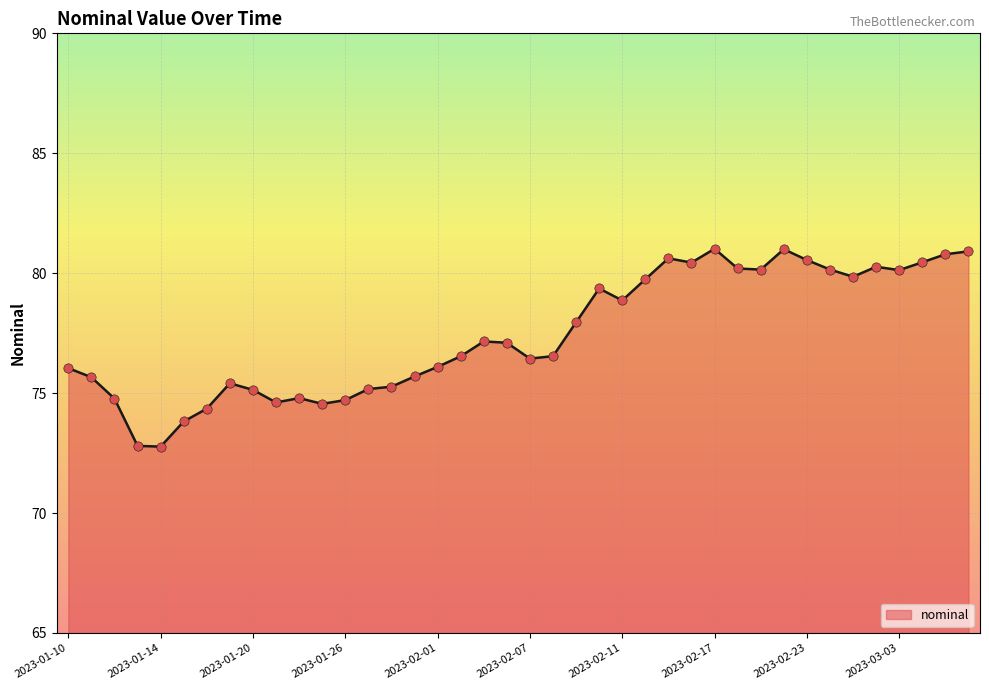

What is the greatest value displayed?

81.0